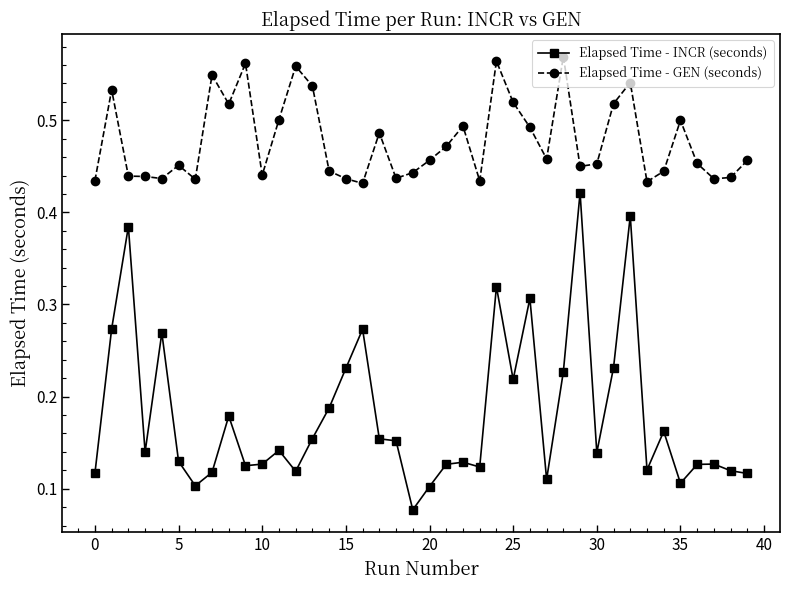

Which series has the largest total across all categories?

Elapsed Time - GEN (seconds)